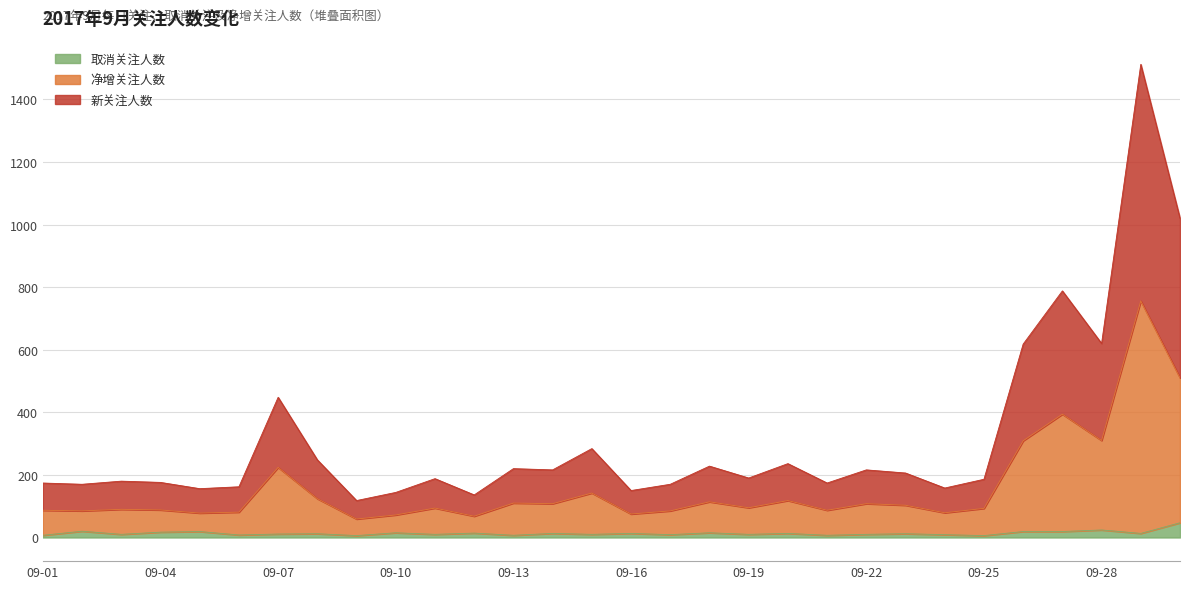

True or false: 净增关注人数 and 新关注人数 intersect in this chart.

False